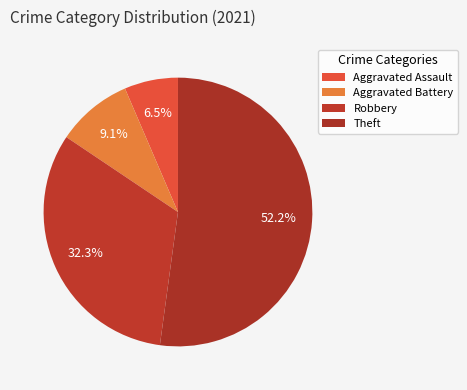

Is Theft the majority of the pie?

Yes